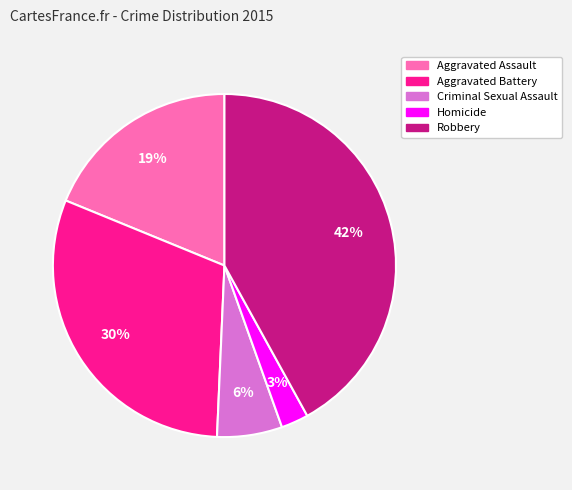

Do Robbery and Aggravated Assault together represent more than half of the pie?

Yes